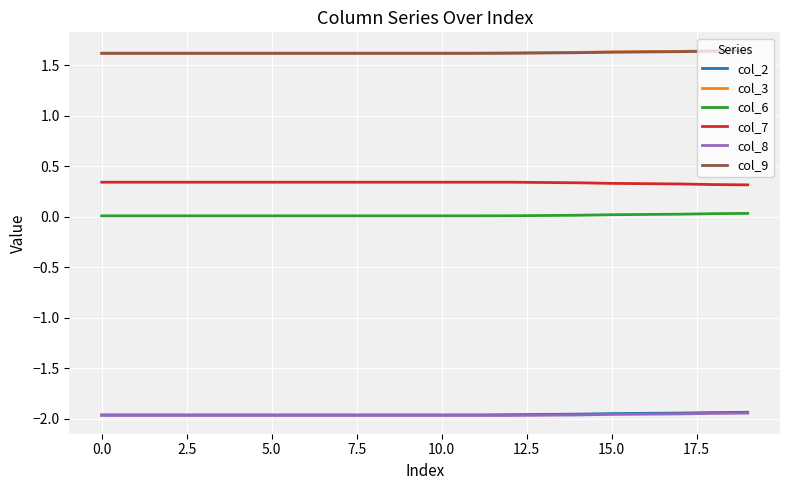

True or false: col_9 and col_7 cross at least once.

False